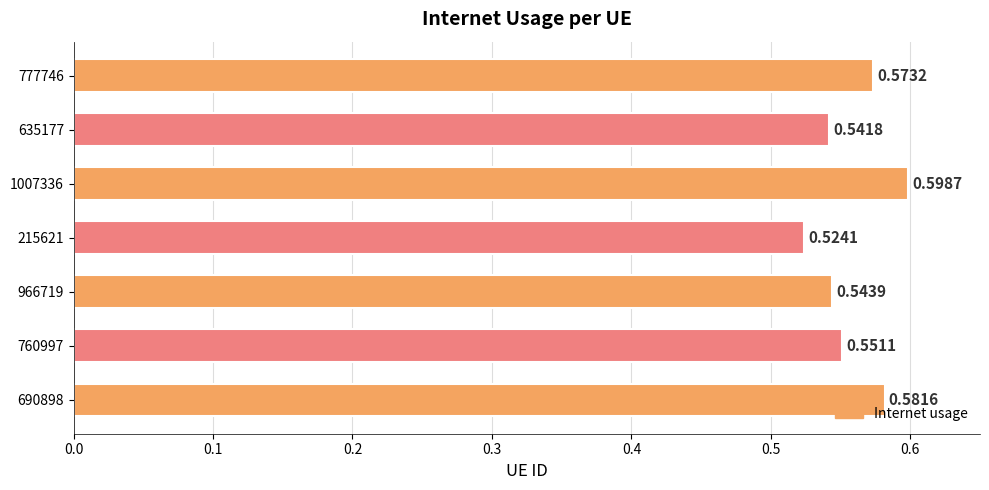

What is the sum of the values at 760997 and 777746?

1.1